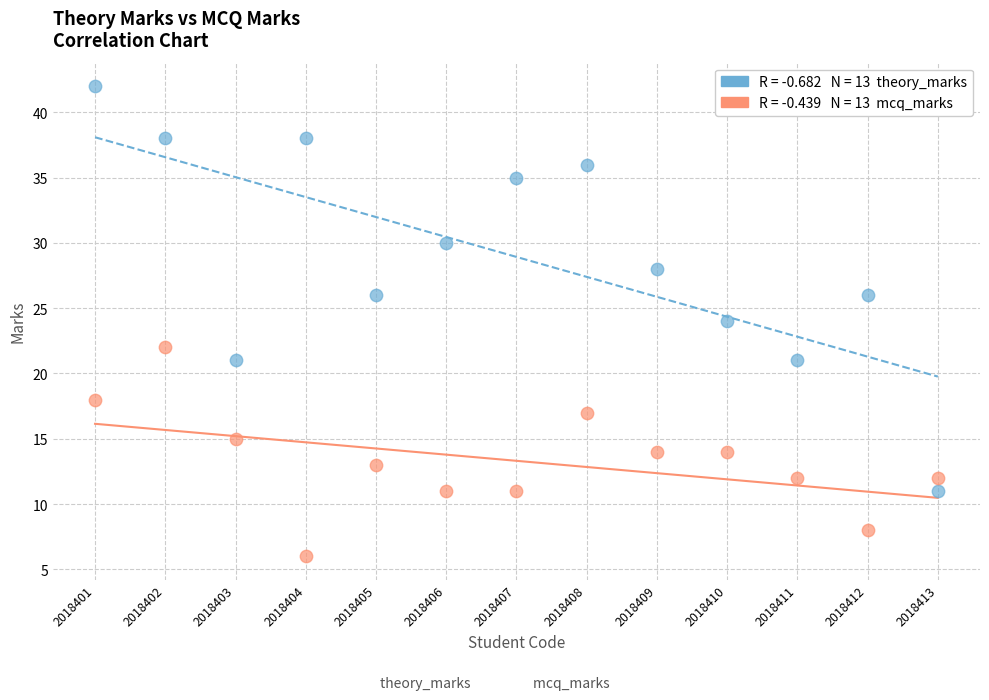

Across all data points, what is the range of Y values (max minus min)?

36